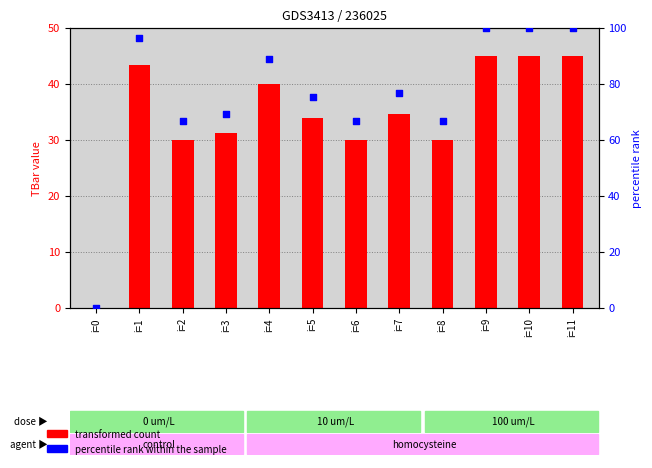

Which series reaches the minimum Y coordinate?

TBar